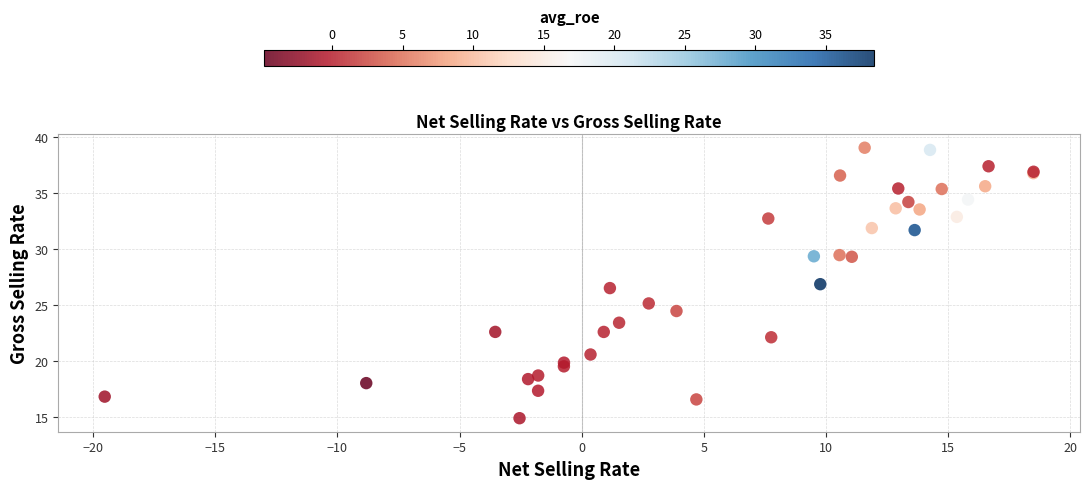

What Y value in the scatter plot is closest to 26?

26.5